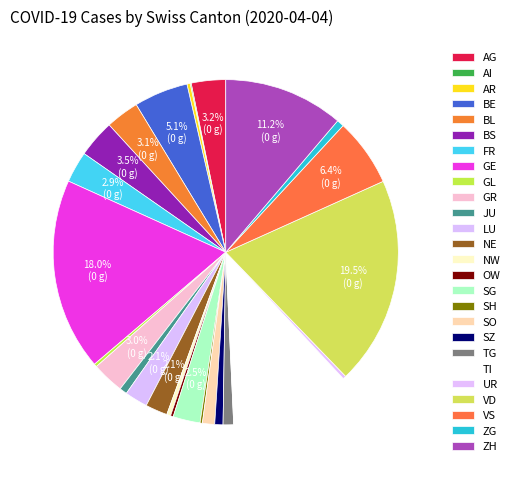

Does any single category account for the majority?

No